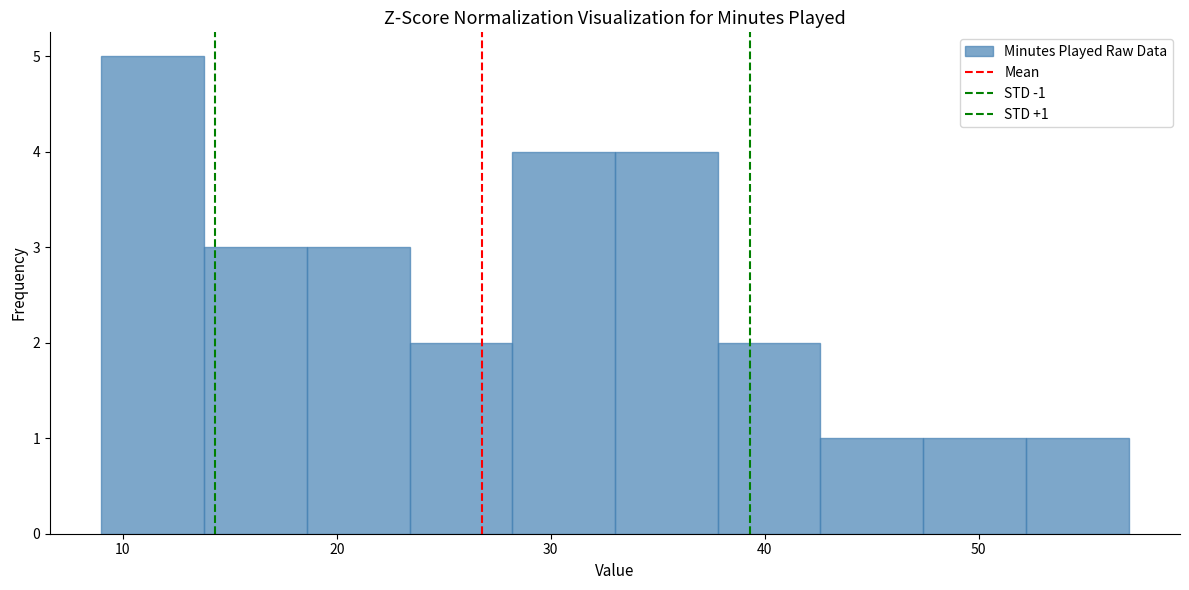

Over which range of the x-axis is the bar tallest?

9.0 to 13.8